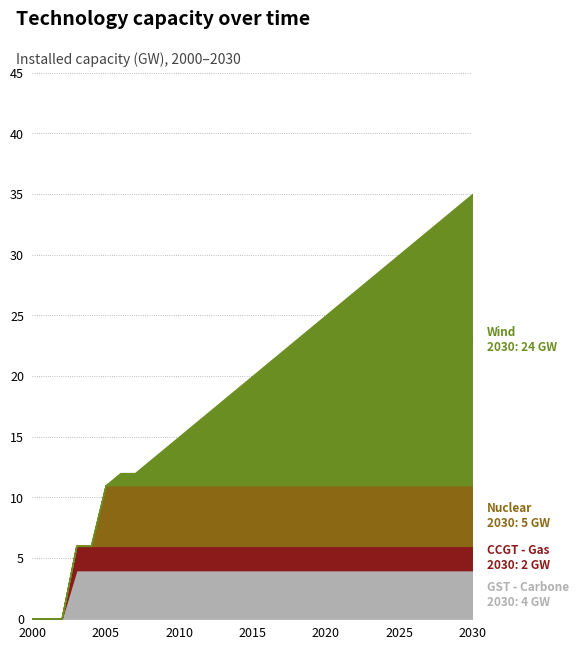

Which label corresponds to the smallest value in the chart?

2000